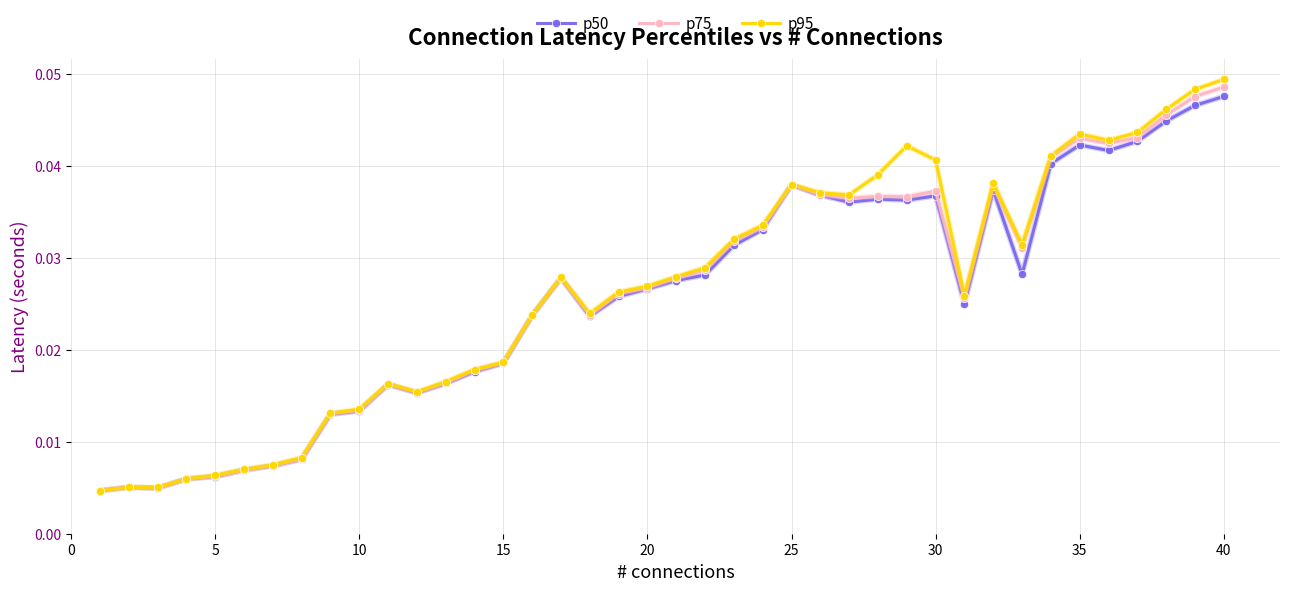

Which series has the widest spread of values?

p95